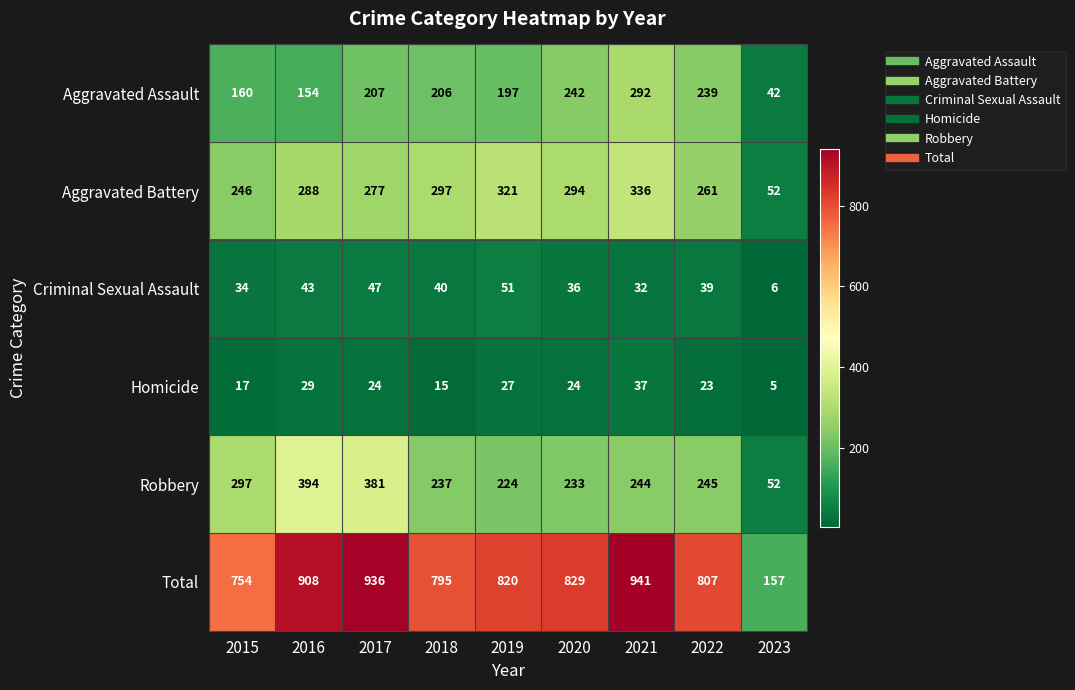

What is the difference between the Homicide values at 2022 and 2016?

6